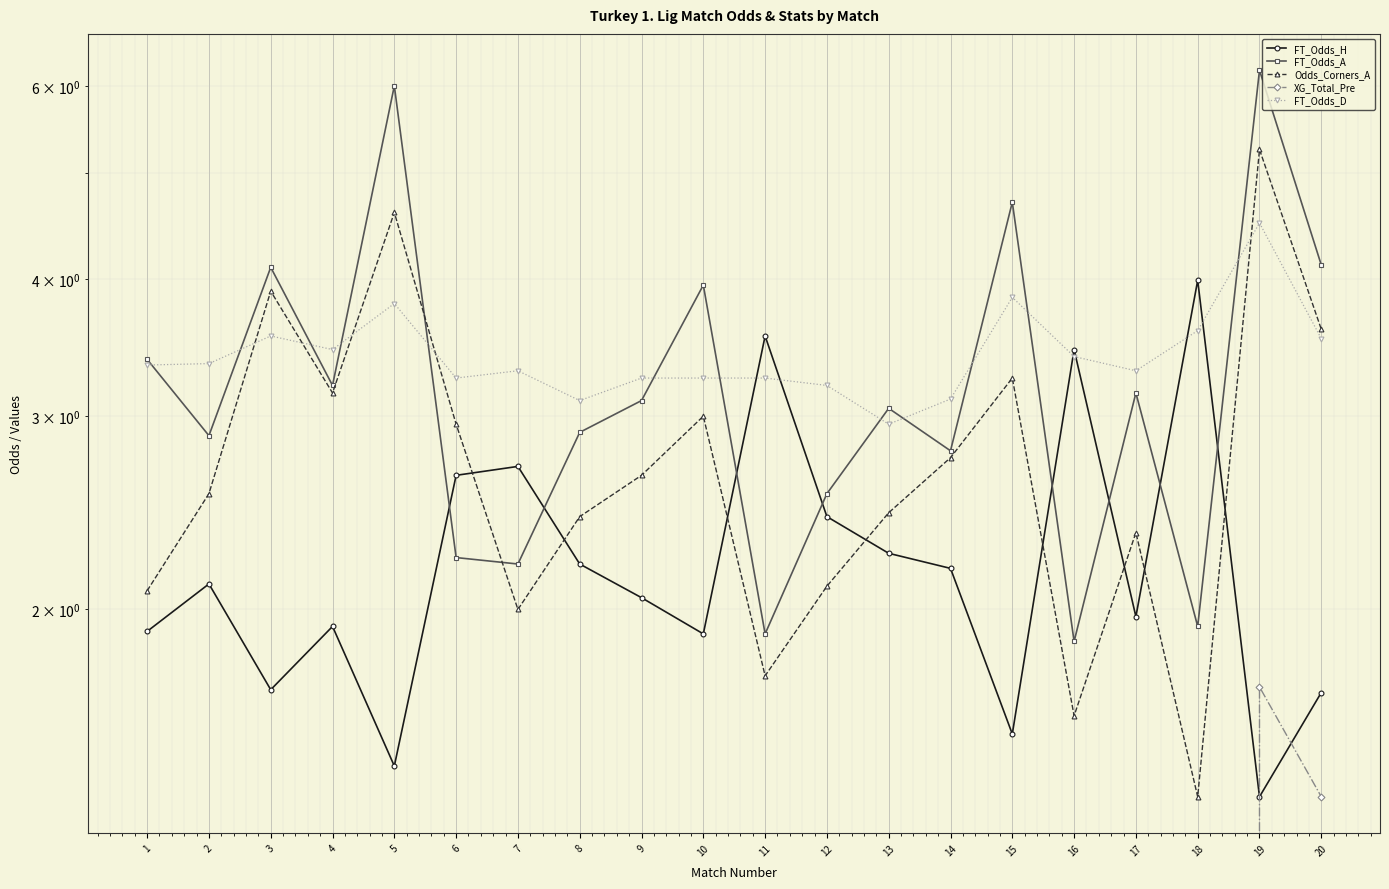

Reading left to right, what are all the values shown in this chart?

FT_Odds_H: 1.9	2.1	1.7	1.9	1.4	2.6	2.7	2.2	2.0	1.9	3.5	2.4	2.2	2.2	1.5	3.5	2.0	4.0	1.4	1.7
FT_Odds_A: 3.4	2.9	4.1	3.2	6.0	2.2	2.2	2.9	3.1	4.0	1.9	2.5	3.0	2.8	4.7	1.9	3.1	1.9	6.2	4.1
Odds_Corners_A: 2.1	2.5	3.9	3.1	4.6	3.0	2.0	2.4	2.6	3.0	1.7	2.1	2.5	2.8	3.2	1.6	2.4	1.4	5.2	3.6
XG_Total_Pre: 0.0	0.0	0.0	0.0	0.0	0.0	0.0	0.0	0.0	0.0	0.0	0.0	0.0	0.0	0.0	0.0	0.0	0.0	1.7	1.4
FT_Odds_D: 3.3	3.4	3.5	3.5	3.8	3.2	3.3	3.1	3.2	3.2	3.2	3.2	3.0	3.1	3.9	3.4	3.3	3.6	4.5	3.5